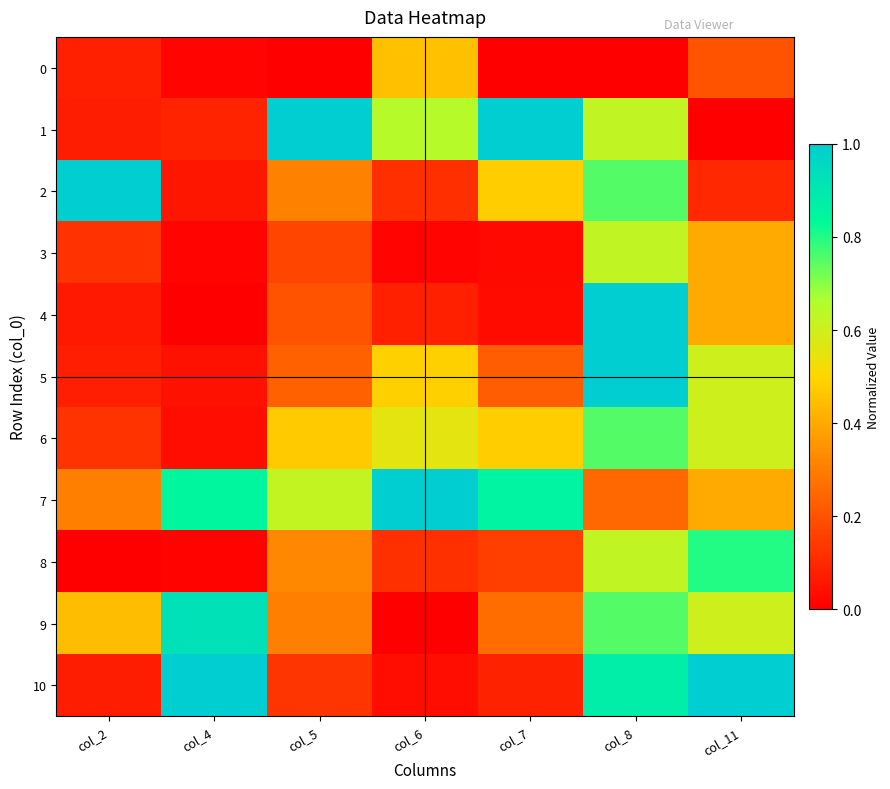

At how many categories does at least one series exceed 0?

7